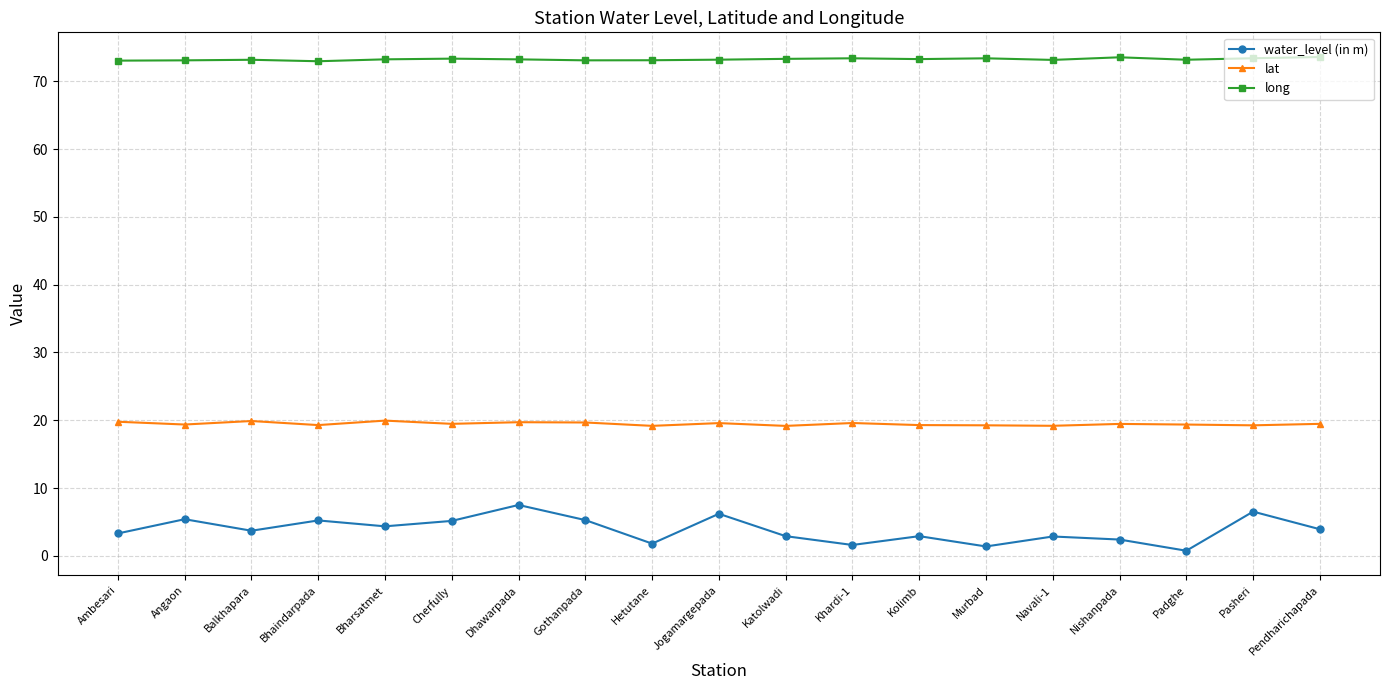

What is the minimum value for lat?

19.2